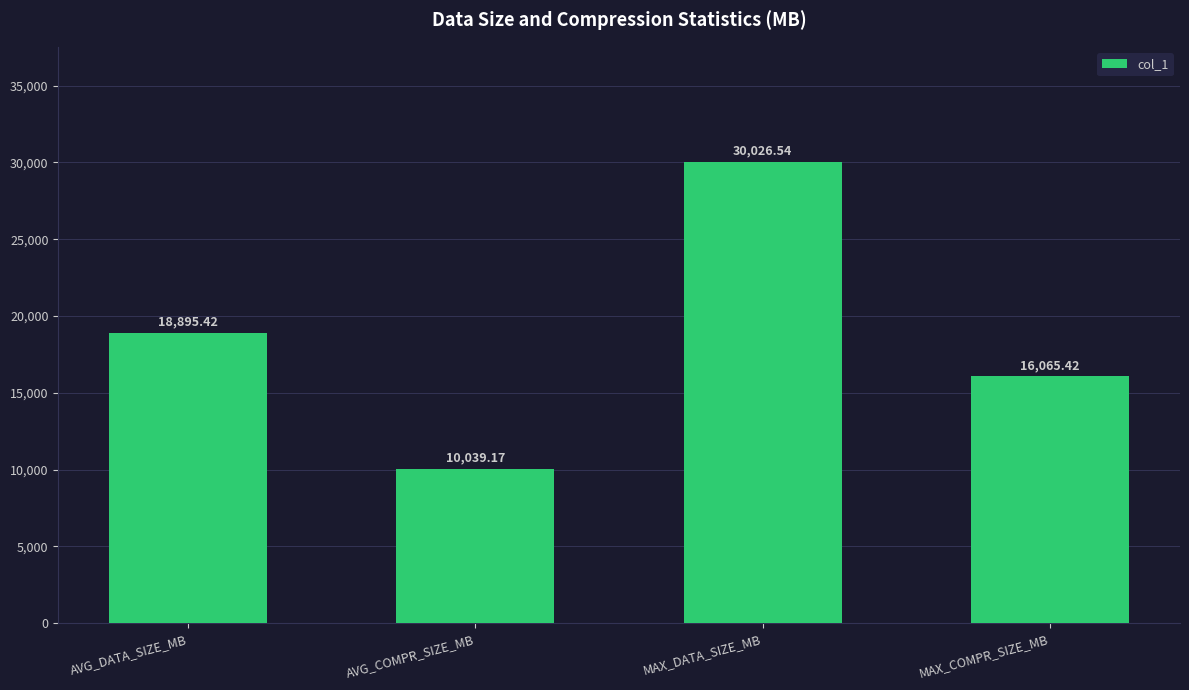

What is the value of the 2nd bar from the left?

10039.2